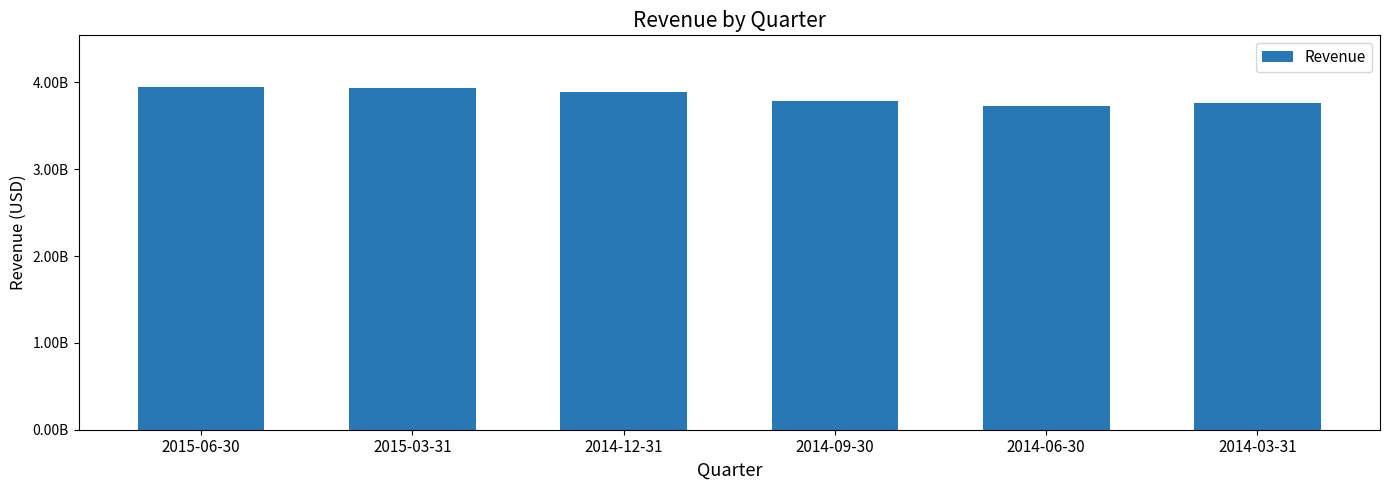

Rank the categories by value from highest to lowest.

2015-06-30, 2015-03-31, 2014-12-31, 2014-09-30, 2014-03-31, 2014-06-30